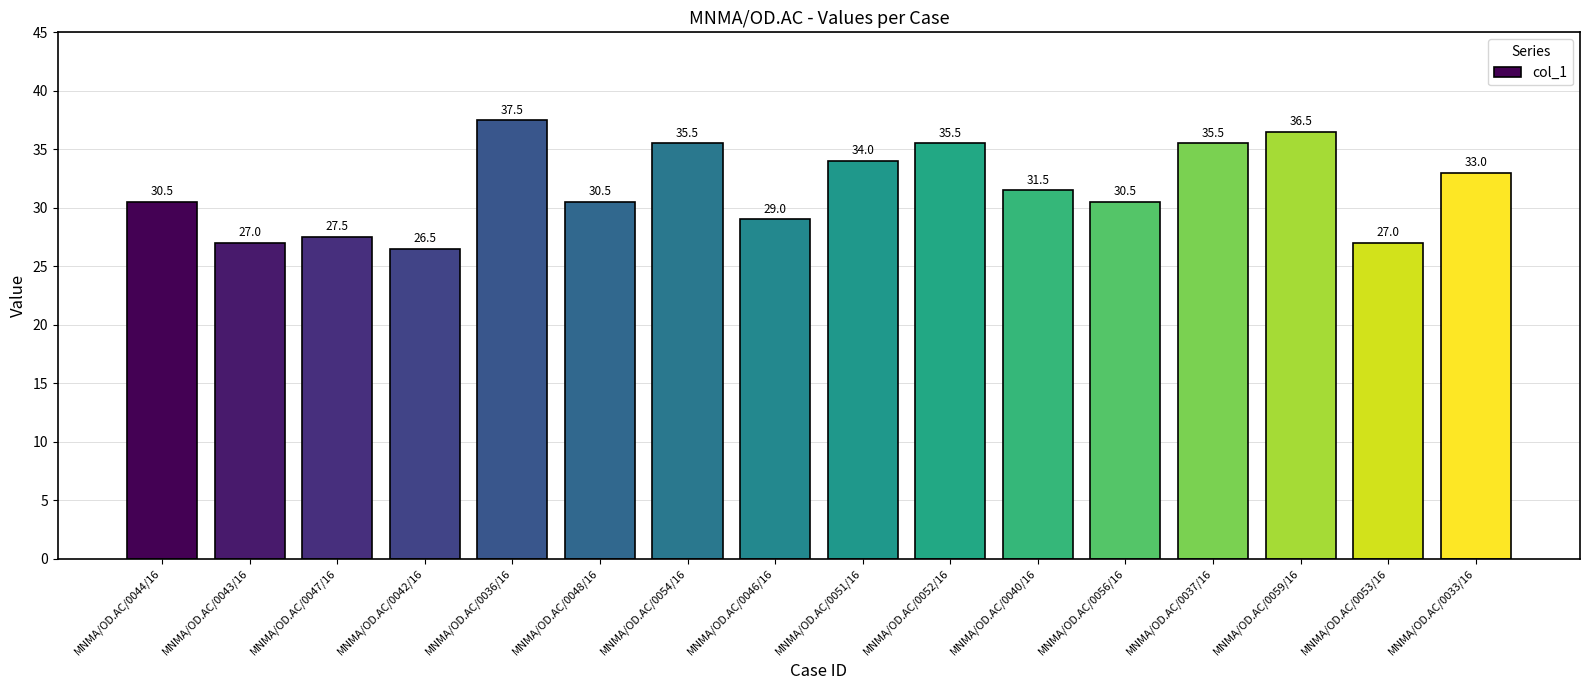

What is the ratio of the value at MNMA/OD.AC/0037/16 to the value at MNMA/OD.AC/0054/16?

1.0